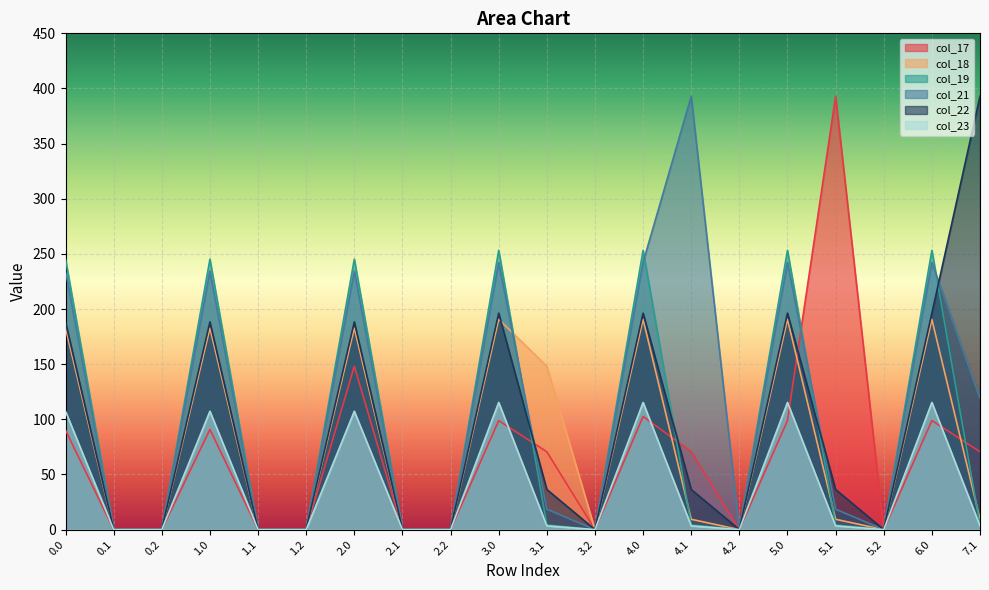

How many lines are shown in the chart?

6